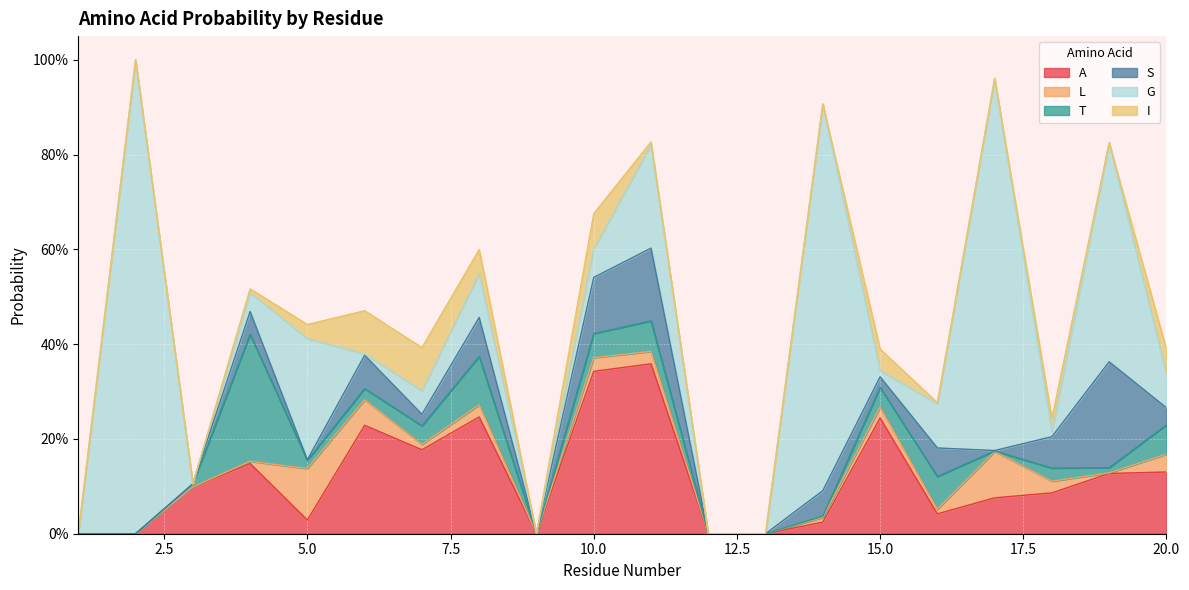

Does the chart display data point markers on the line(s)?

No